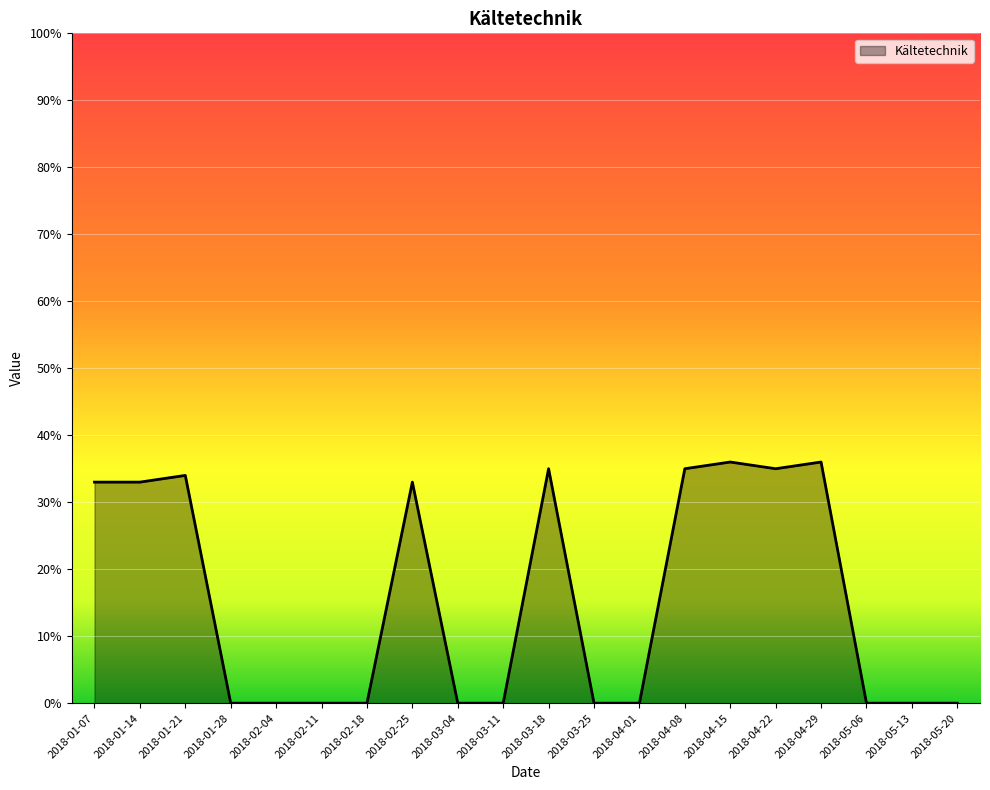

At which category does the data reach its first local peak?

2018-01-21